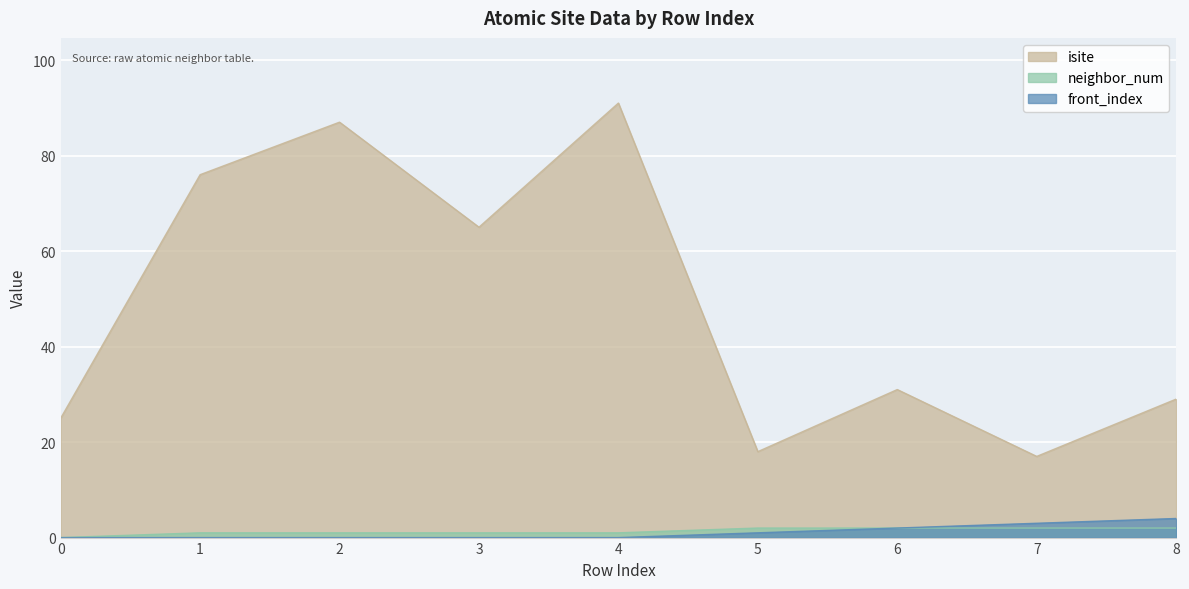

How many values in front_index are above zero?

4